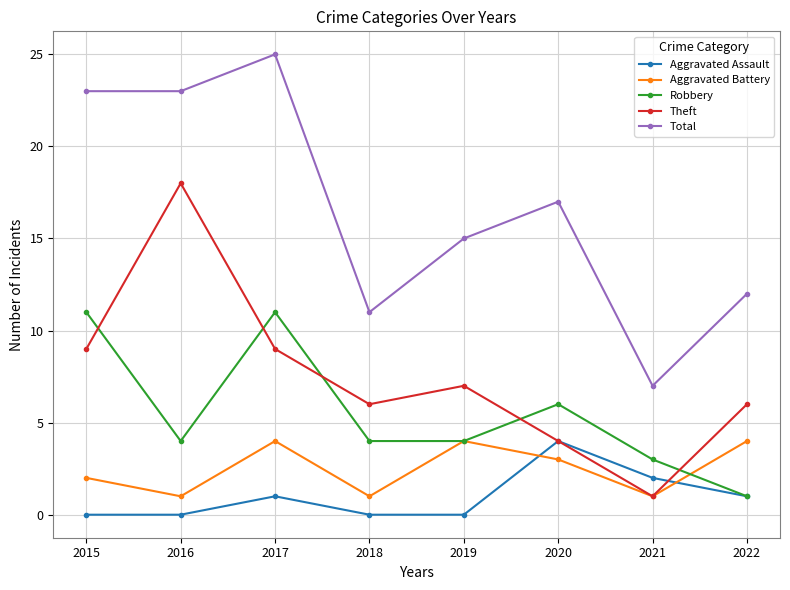

How many lines are shown in the chart?

5